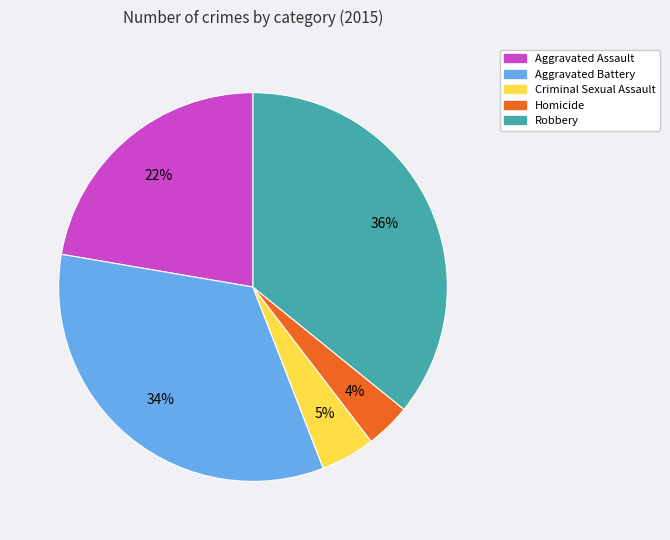

Does any single category account for the majority?

No